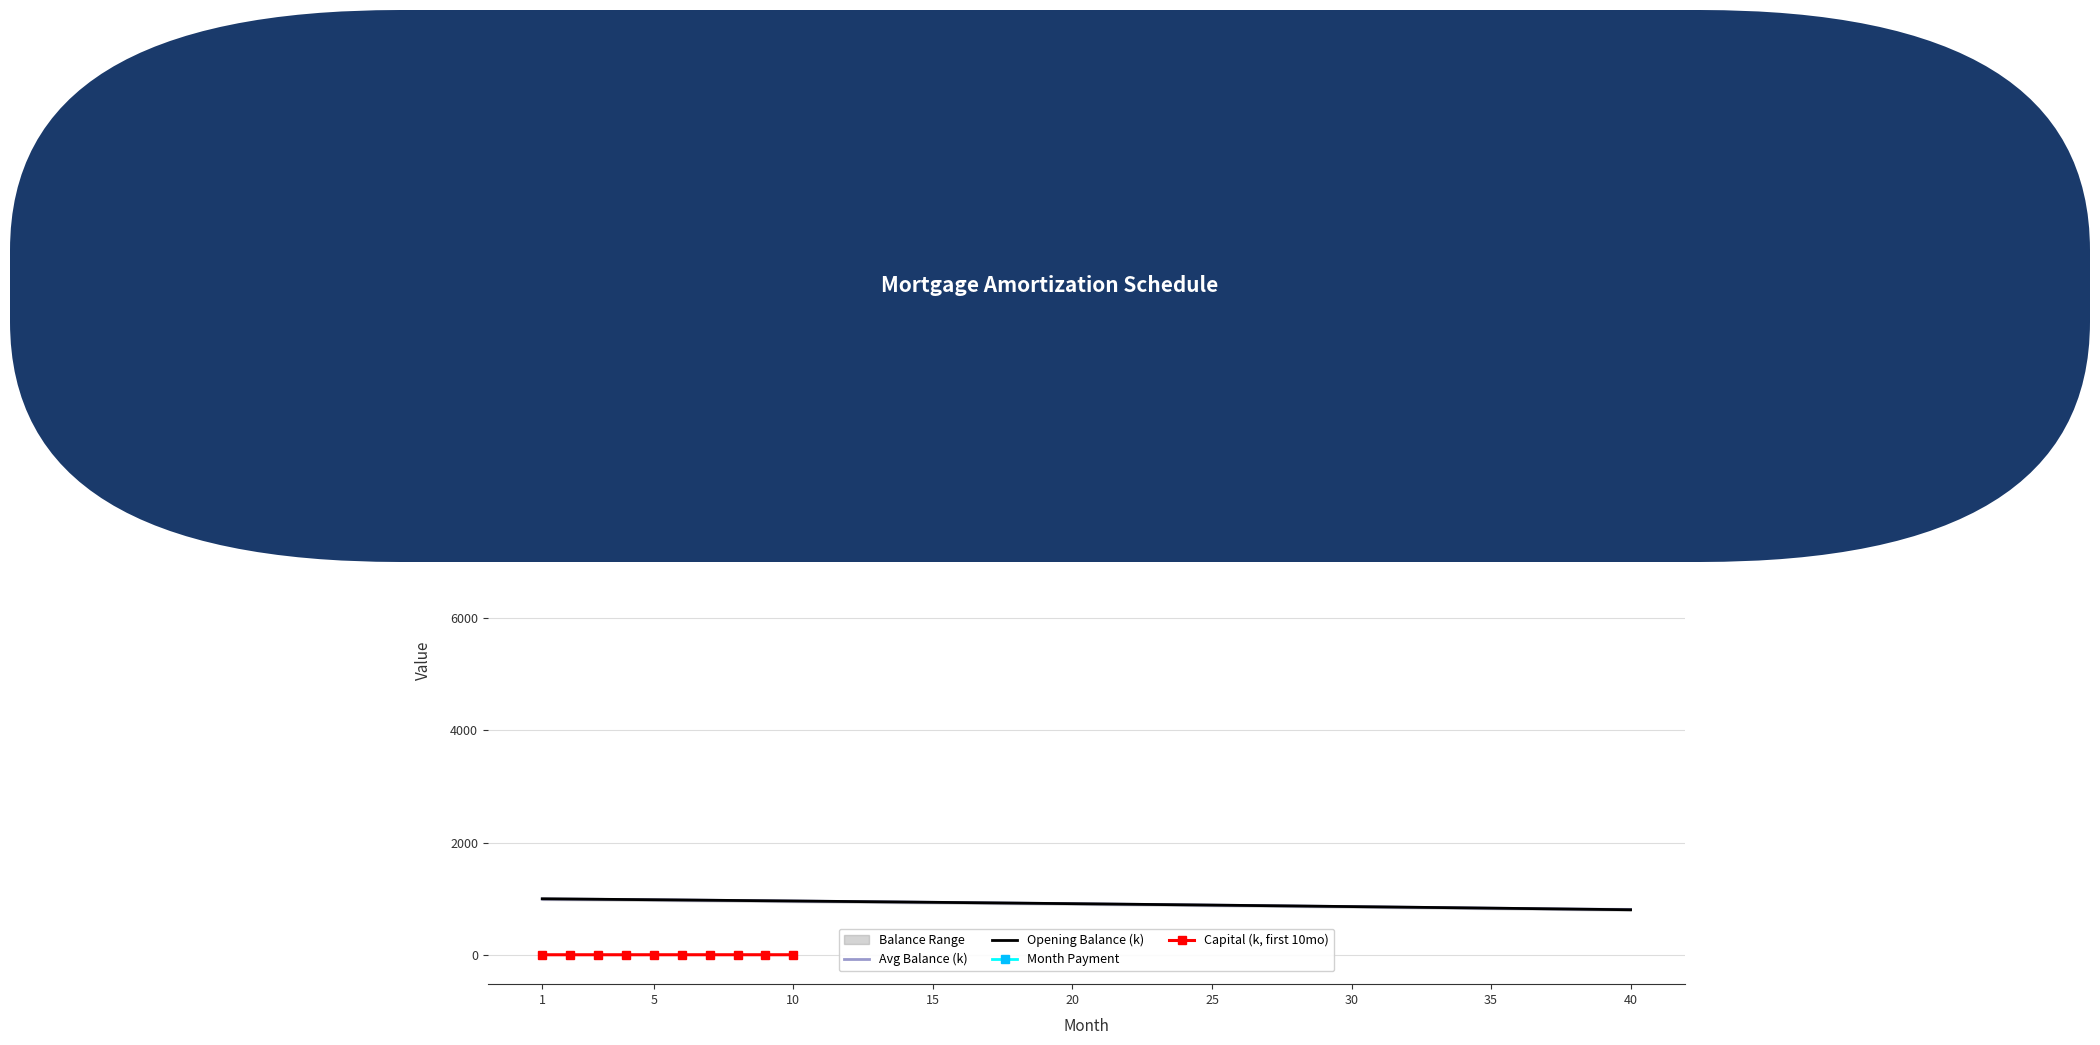

Is it true that opening_balance equals 1540.7 at 16?

False